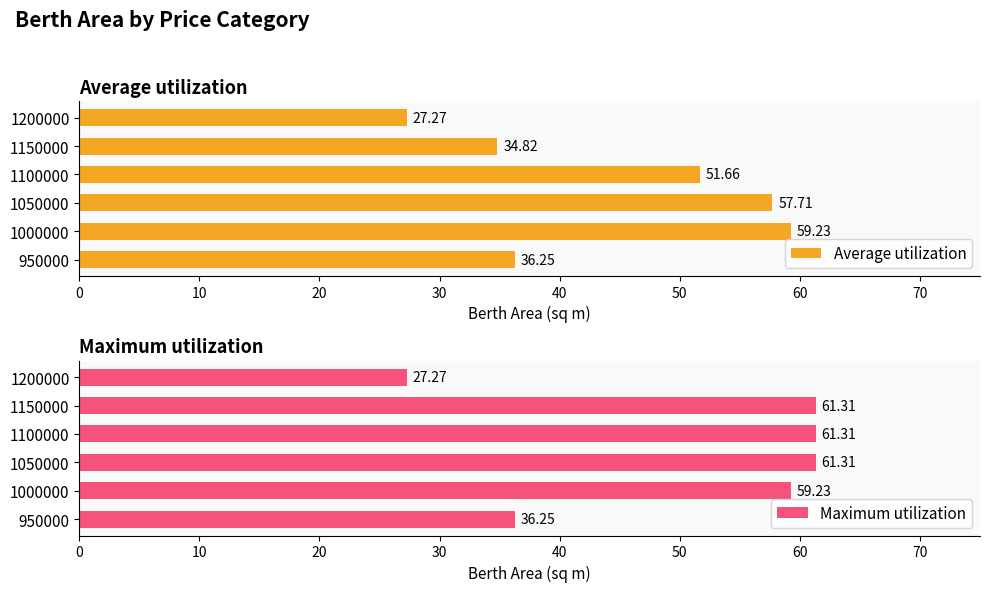

What is the average value of the Maximum utilization series?

51.1